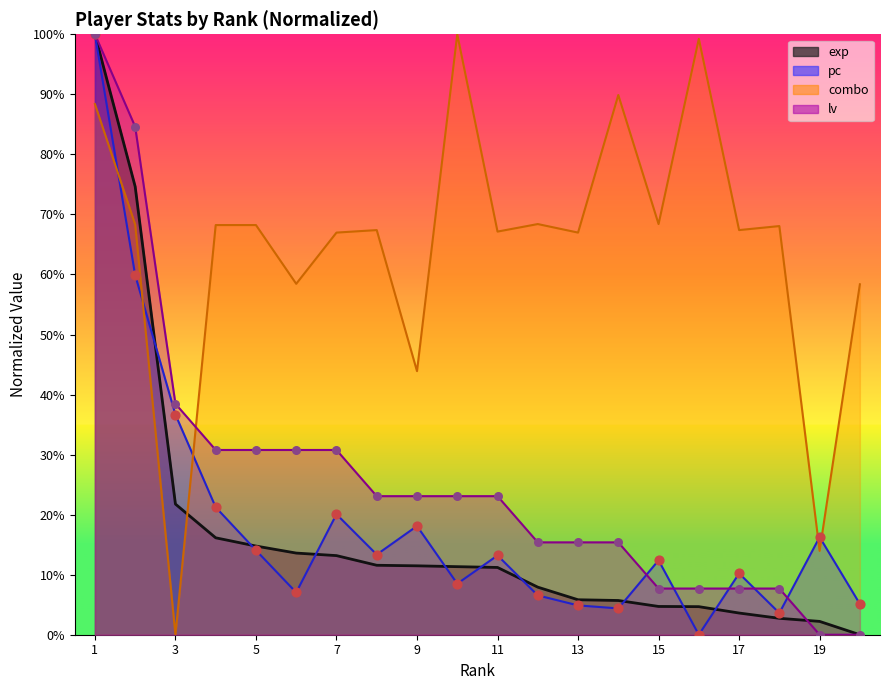

At which category is the sum across all series the highest?

1